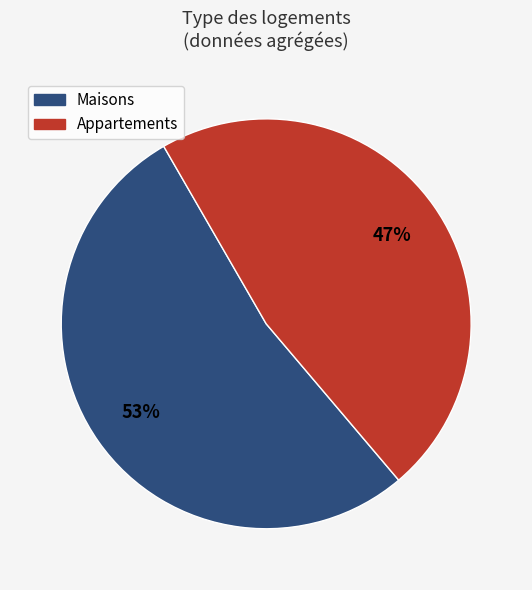

Is there a majority slice in this chart?

Yes